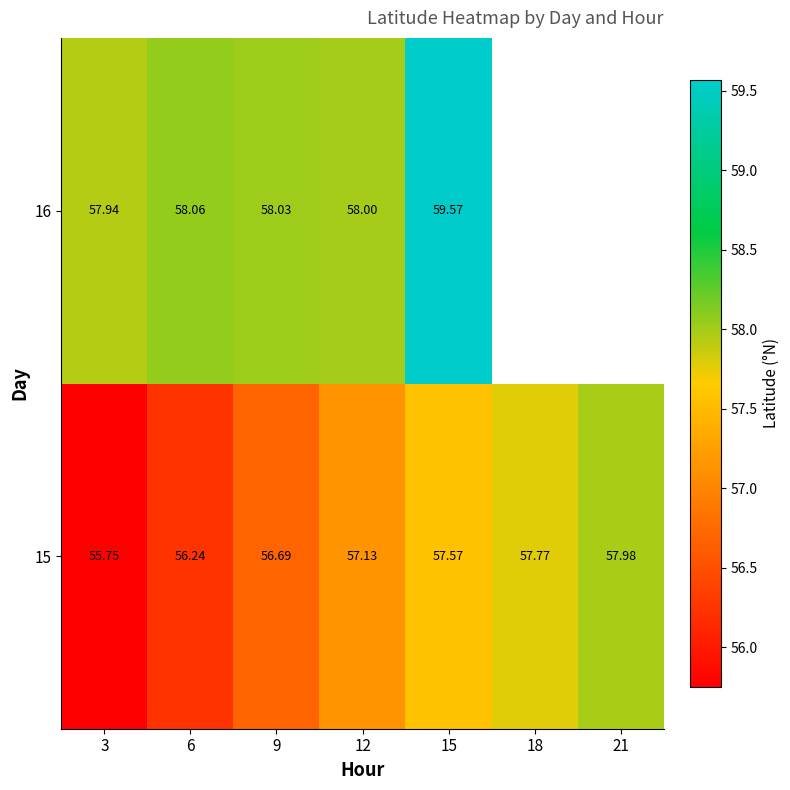

Is the value of 15 at 21 greater than the value of 16 at 12?

No